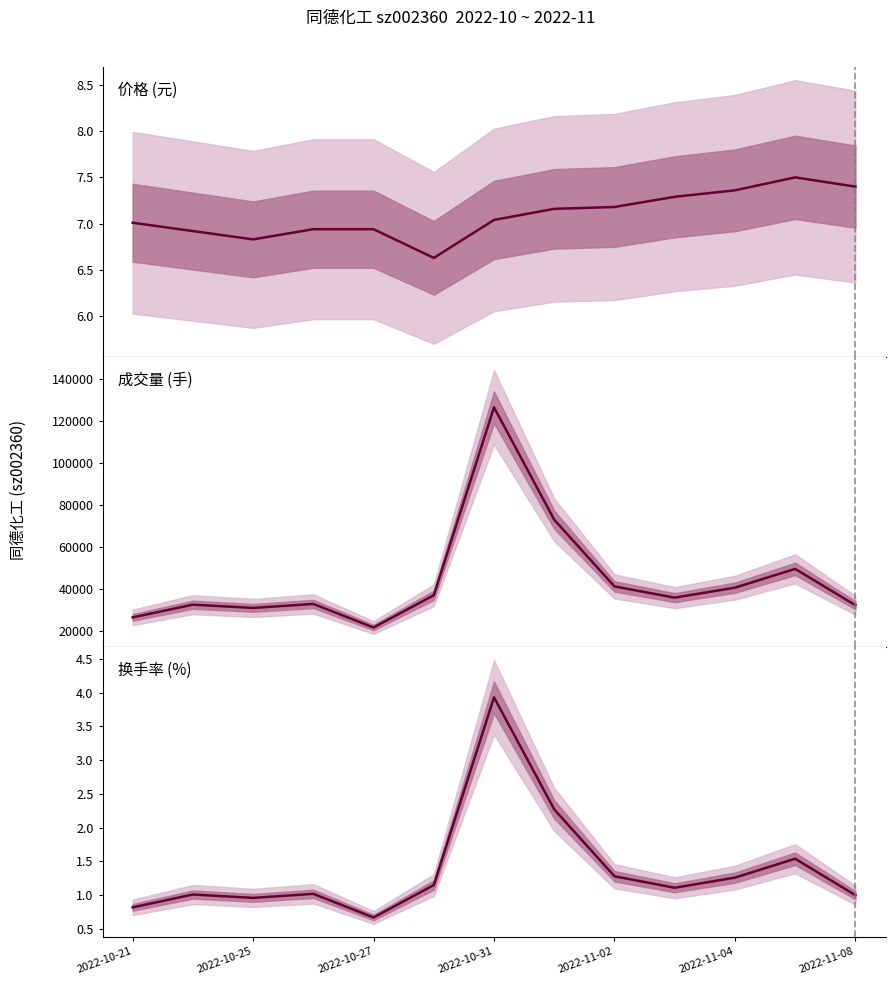

What is the value of the t_change point at the 2nd from the left?

1.0